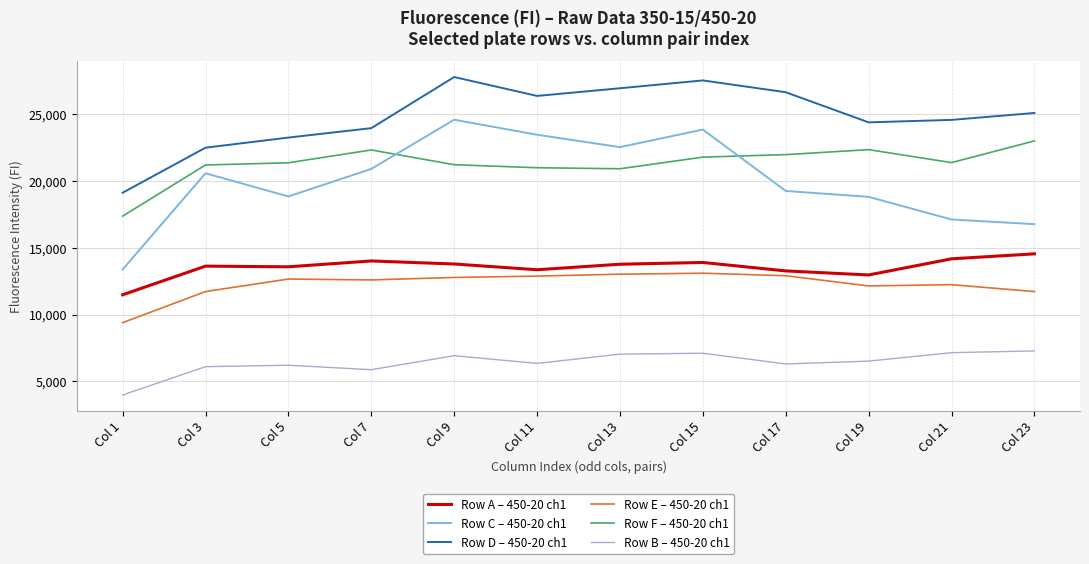

Which category has the highest value in the Row A – 450-20 ch1 series?

Col 23